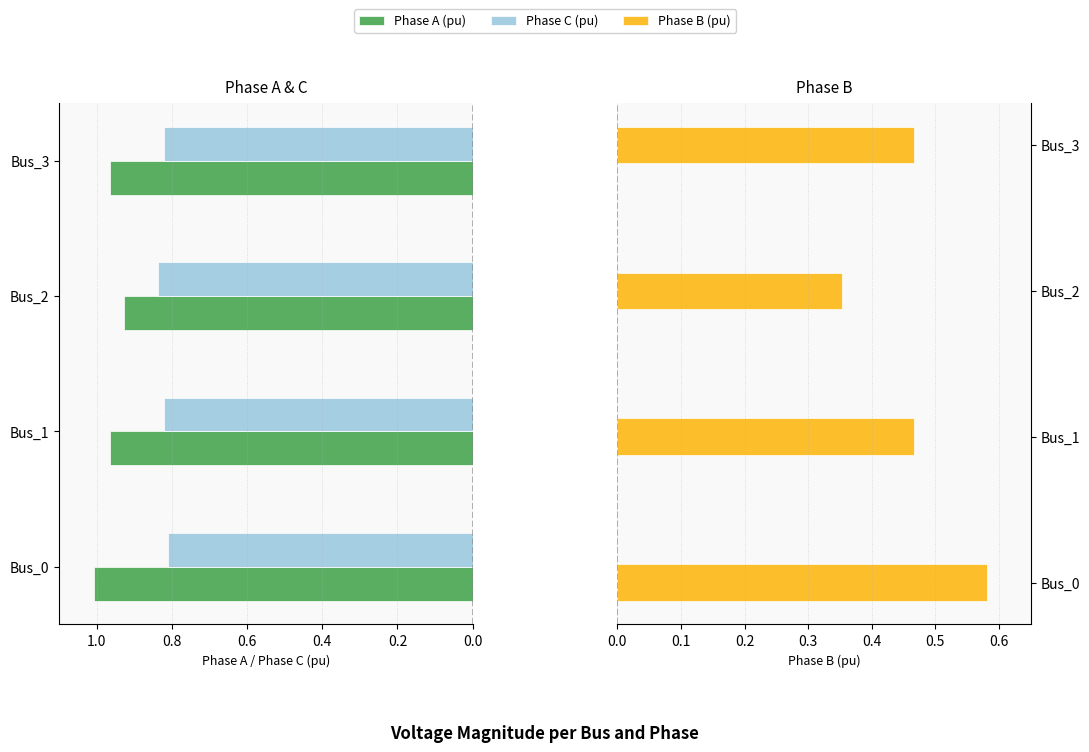

Rank the series at Bus_1 from highest to lowest value.

Phase A (pu), Phase C (pu), Phase B (pu)